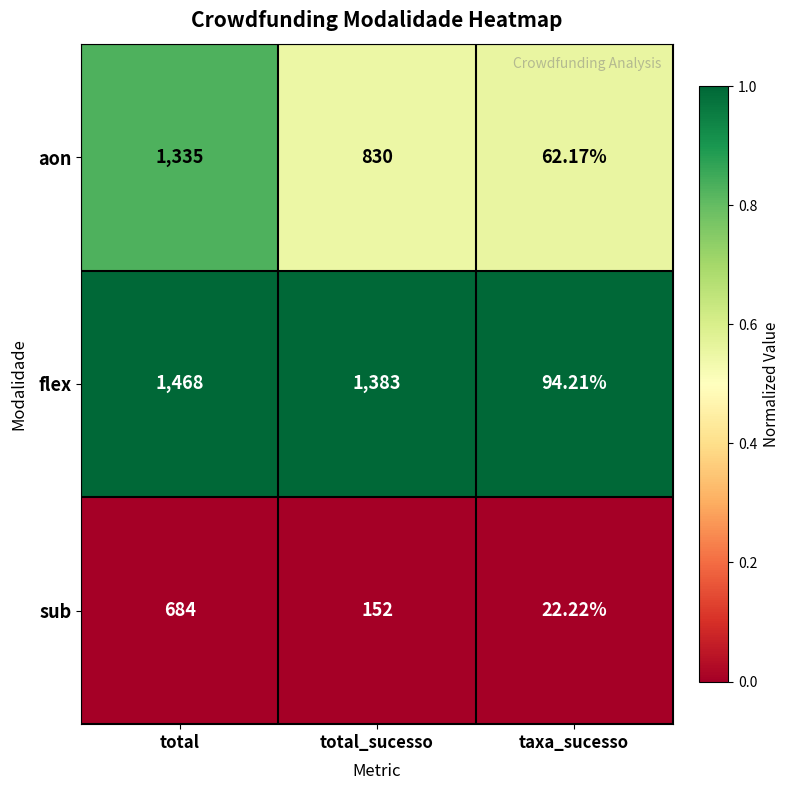

Which category has the lowest value in the sub series?

taxa_sucesso